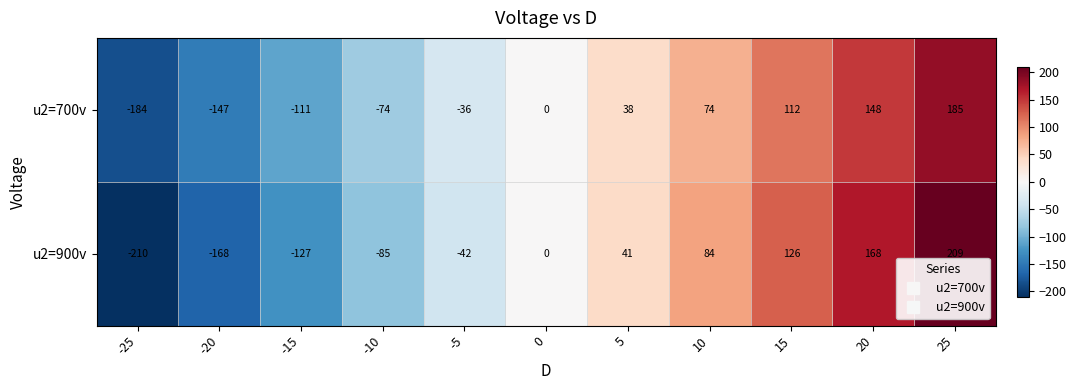

Count the number of categories in the chart.

11